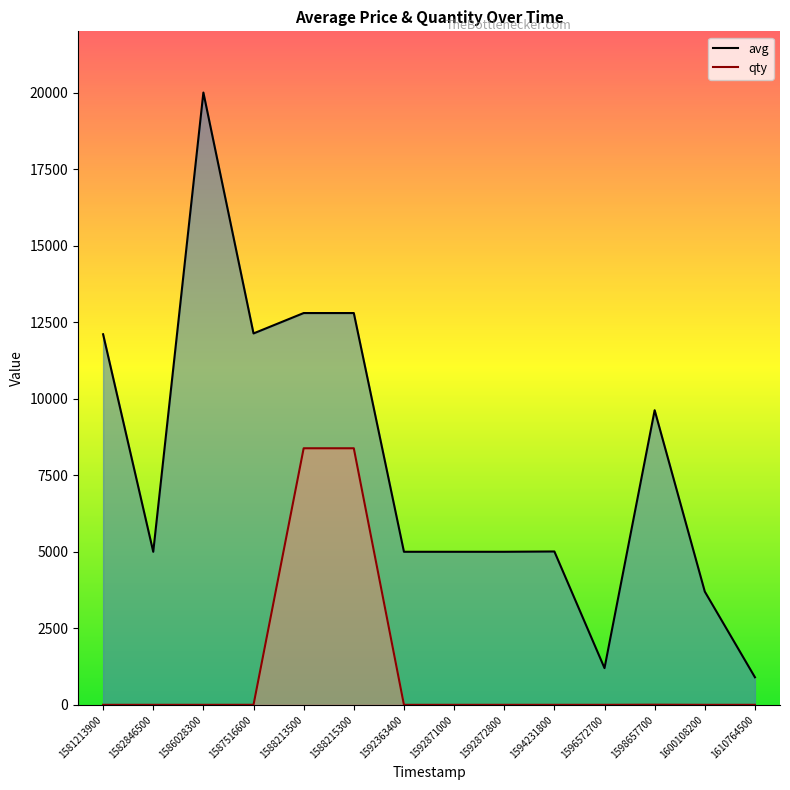

What is the value of the avg point at the 11th from the left?

1200